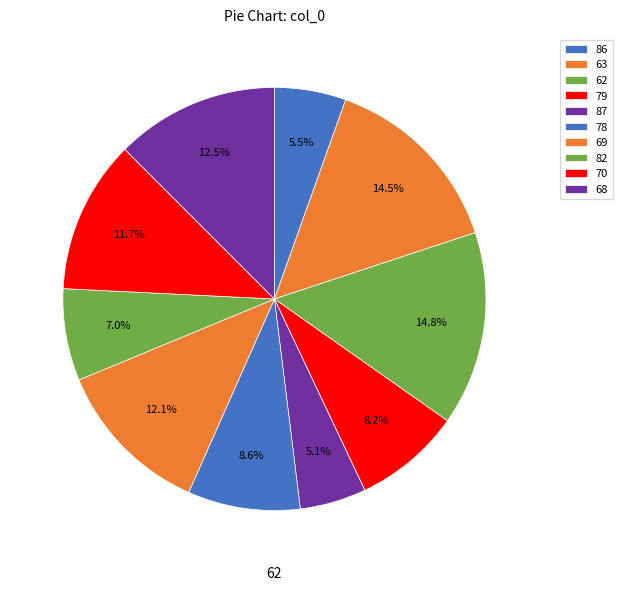

What is the change in value from 62 to 69?

-7